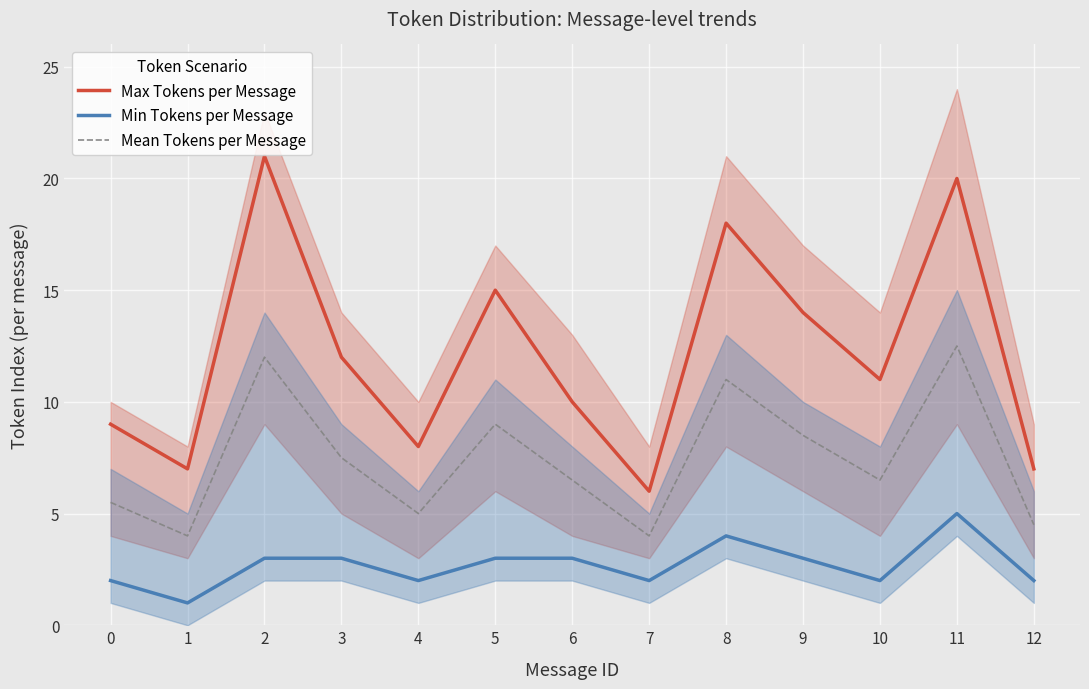

Reading left to right, what are all the values shown in this chart?

Max Tokens per Message: 0=9.0	1=7.0	2=21.0	3=12.0	4=8.0	5=15.0	6=10.0	7=6.0	8=18.0	9=14.0	10=11.0	11=20.0	12=7.0
Min Tokens per Message: 0=2.0	1=1.0	2=3.0	3=3.0	4=2.0	5=3.0	6=3.0	7=2.0	8=4.0	9=3.0	10=2.0	11=5.0	12=2.0
Mean Tokens per Message: 0=5.5	1=4.0	2=12.0	3=7.5	4=5.0	5=9.0	6=6.5	7=4.0	8=11.0	9=8.5	10=6.5	11=12.5	12=4.5